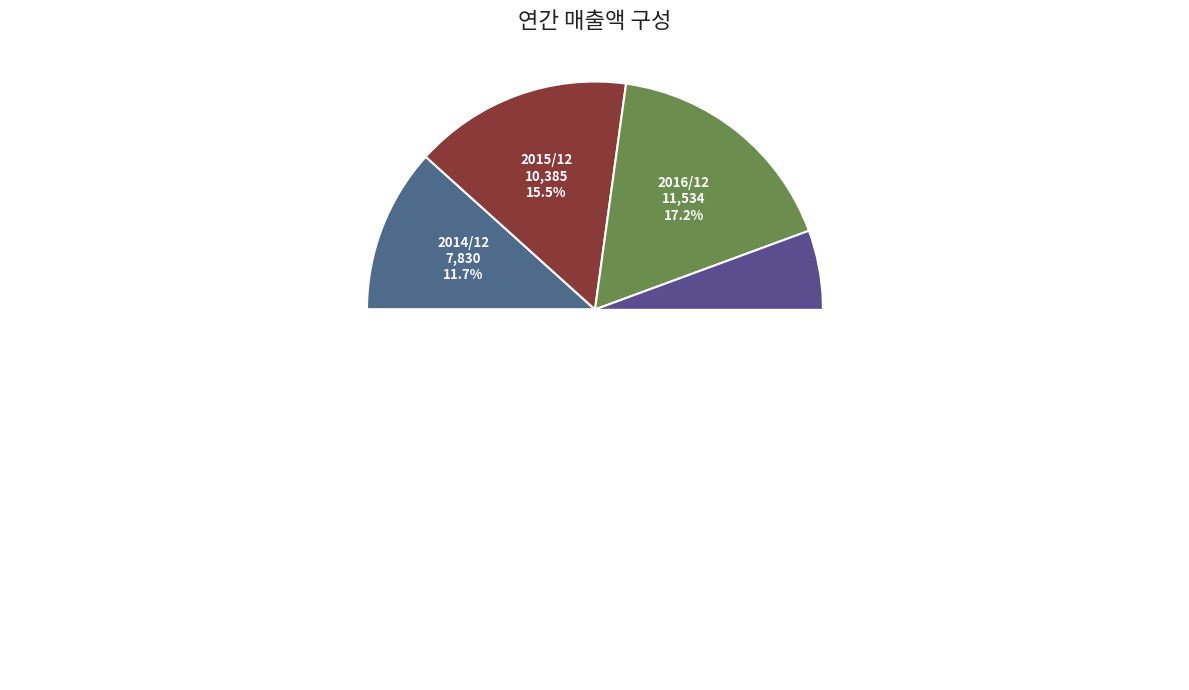

True or false: 2015/12 accounts for 15% of the total.

True